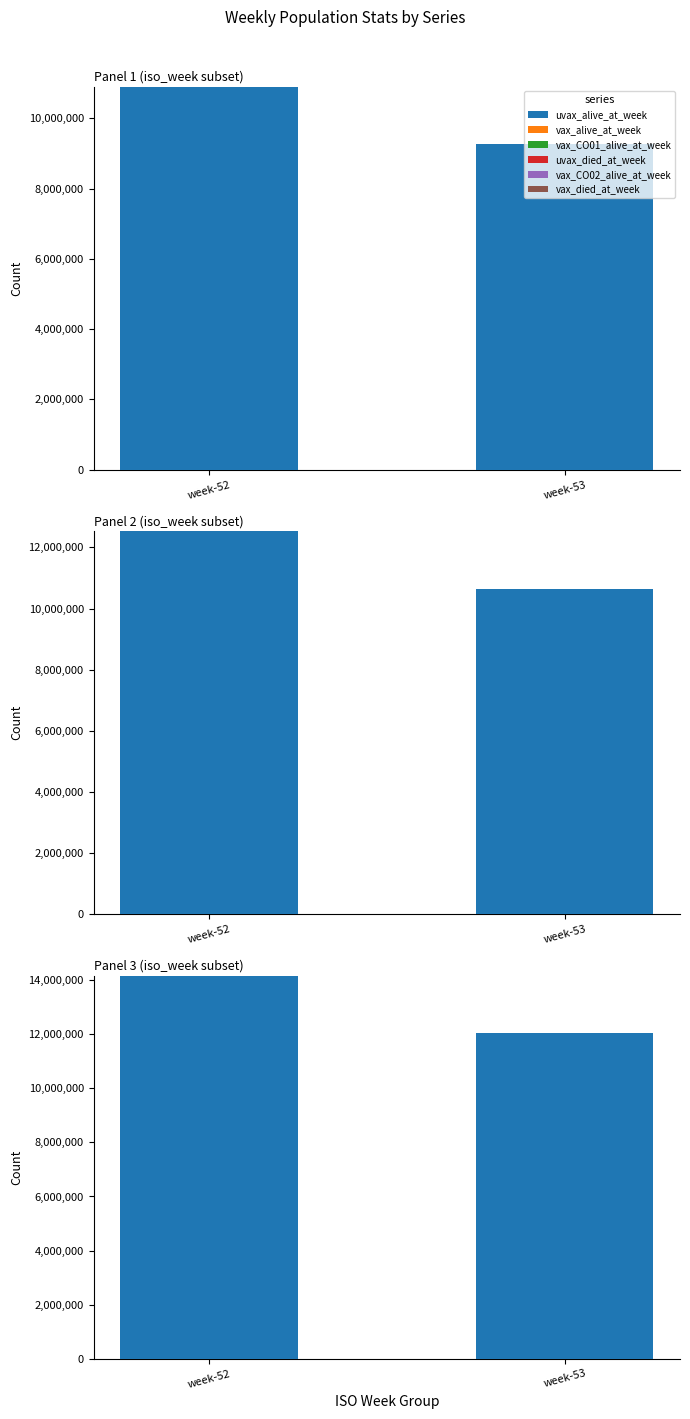

What is the value of the uvax_alive_at_week bar at the 1st from the left?

14164299.5